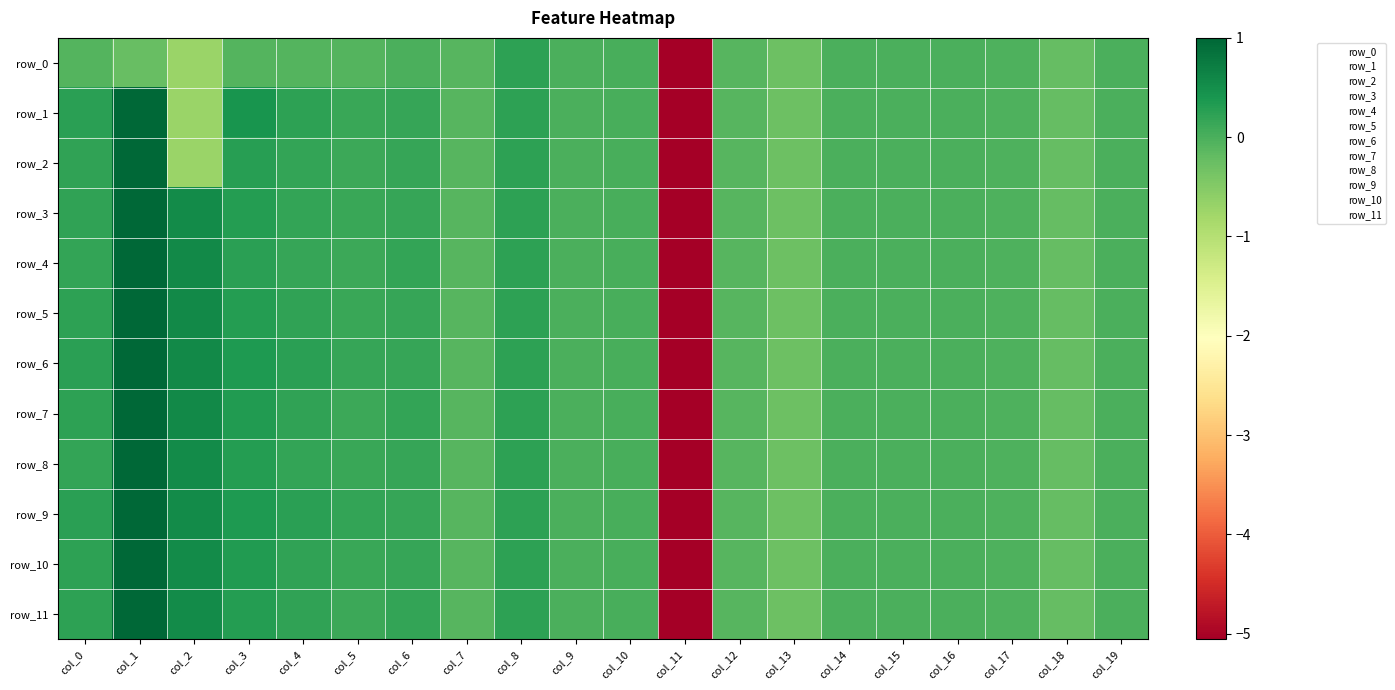

Reading left to right, extract all data points from this chart.

row_0: col_0=-0.1	col_1=-0.2	col_2=-0.7	col_3=-0.1	col_4=-0.1	col_5=-0.1	col_6=-0.0	col_7=-0.1	col_8=0.2	col_9=0.0	col_10=0.0	col_11=-5.1	col_12=-0.1	col_13=-0.3	col_14=-0.0	col_15=-0.0	col_16=-0.0	col_17=-0.0	col_18=-0.2	col_19=-0.0
row_1: col_0=0.3	col_1=1.0	col_2=-0.7	col_3=0.4	col_4=0.2	col_5=0.1	col_6=0.2	col_7=-0.1	col_8=0.2	col_9=0.0	col_10=0.0	col_11=-5.1	col_12=-0.1	col_13=-0.3	col_14=-0.0	col_15=-0.0	col_16=-0.0	col_17=-0.0	col_18=-0.2	col_19=-0.0
row_2: col_0=0.2	col_1=1.0	col_2=-0.7	col_3=0.3	col_4=0.2	col_5=0.1	col_6=0.2	col_7=-0.1	col_8=0.2	col_9=0.0	col_10=0.0	col_11=-5.1	col_12=-0.1	col_13=-0.3	col_14=-0.0	col_15=-0.0	col_16=-0.0	col_17=-0.0	col_18=-0.2	col_19=-0.0
row_3: col_0=0.2	col_1=1.0	col_2=0.5	col_3=0.3	col_4=0.2	col_5=0.1	col_6=0.2	col_7=-0.1	col_8=0.2	col_9=0.0	col_10=0.0	col_11=-5.1	col_12=-0.1	col_13=-0.3	col_14=-0.0	col_15=-0.0	col_16=-0.0	col_17=-0.0	col_18=-0.2	col_19=-0.0
row_4: col_0=0.2	col_1=1.0	col_2=0.6	col_3=0.3	col_4=0.2	col_5=0.1	col_6=0.2	col_7=-0.1	col_8=0.2	col_9=0.0	col_10=0.0	col_11=-5.1	col_12=-0.1	col_13=-0.3	col_14=-0.0	col_15=-0.0	col_16=-0.0	col_17=-0.0	col_18=-0.2	col_19=-0.0
row_5: col_0=0.2	col_1=1.0	col_2=0.6	col_3=0.3	col_4=0.2	col_5=0.1	col_6=0.2	col_7=-0.1	col_8=0.2	col_9=0.0	col_10=0.0	col_11=-5.1	col_12=-0.1	col_13=-0.3	col_14=-0.0	col_15=-0.0	col_16=-0.0	col_17=-0.0	col_18=-0.2	col_19=-0.0
row_6: col_0=0.3	col_1=1.0	col_2=0.6	col_3=0.4	col_4=0.2	col_5=0.2	col_6=0.2	col_7=-0.1	col_8=0.2	col_9=0.0	col_10=0.0	col_11=-5.1	col_12=-0.1	col_13=-0.3	col_14=-0.0	col_15=-0.0	col_16=-0.0	col_17=-0.0	col_18=-0.2	col_19=-0.0
row_7: col_0=0.2	col_1=1.0	col_2=0.6	col_3=0.3	col_4=0.2	col_5=0.1	col_6=0.2	col_7=-0.1	col_8=0.2	col_9=0.0	col_10=0.0	col_11=-5.1	col_12=-0.1	col_13=-0.3	col_14=-0.0	col_15=-0.0	col_16=-0.0	col_17=-0.0	col_18=-0.2	col_19=-0.0
row_8: col_0=0.2	col_1=1.0	col_2=0.5	col_3=0.3	col_4=0.2	col_5=0.1	col_6=0.2	col_7=-0.1	col_8=0.2	col_9=0.0	col_10=0.0	col_11=-5.1	col_12=-0.1	col_13=-0.3	col_14=-0.0	col_15=-0.0	col_16=-0.0	col_17=-0.0	col_18=-0.2	col_19=-0.0
row_9: col_0=0.2	col_1=1.0	col_2=0.5	col_3=0.4	col_4=0.3	col_5=0.2	col_6=0.2	col_7=-0.1	col_8=0.2	col_9=0.0	col_10=0.0	col_11=-5.1	col_12=-0.1	col_13=-0.3	col_14=-0.0	col_15=-0.0	col_16=-0.0	col_17=-0.0	col_18=-0.2	col_19=-0.0
row_10: col_0=0.2	col_1=1.0	col_2=0.5	col_3=0.3	col_4=0.2	col_5=0.1	col_6=0.2	col_7=-0.1	col_8=0.2	col_9=0.0	col_10=0.0	col_11=-5.1	col_12=-0.1	col_13=-0.3	col_14=-0.0	col_15=-0.0	col_16=-0.0	col_17=-0.0	col_18=-0.2	col_19=-0.0
row_11: col_0=0.2	col_1=1.0	col_2=0.5	col_3=0.3	col_4=0.2	col_5=0.1	col_6=0.2	col_7=-0.1	col_8=0.2	col_9=0.0	col_10=0.0	col_11=-5.1	col_12=-0.1	col_13=-0.3	col_14=-0.0	col_15=-0.0	col_16=-0.0	col_17=-0.0	col_18=-0.2	col_19=-0.0